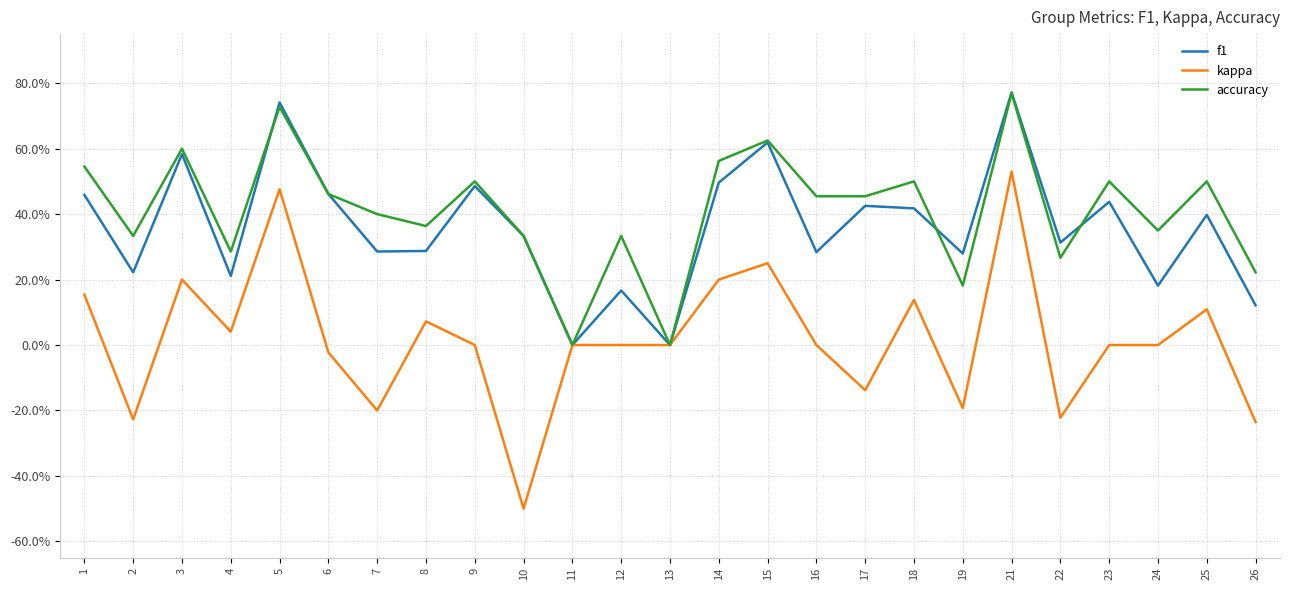

What are all the series names shown in the legend?

f1, kappa, accuracy